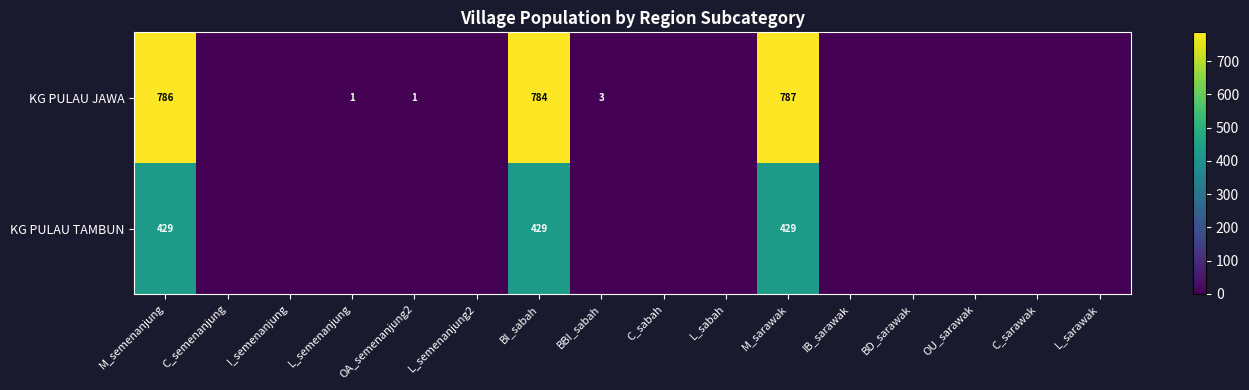

Is it true that KG PULAU TAMBUN equals 429 at BI_sabah?

True